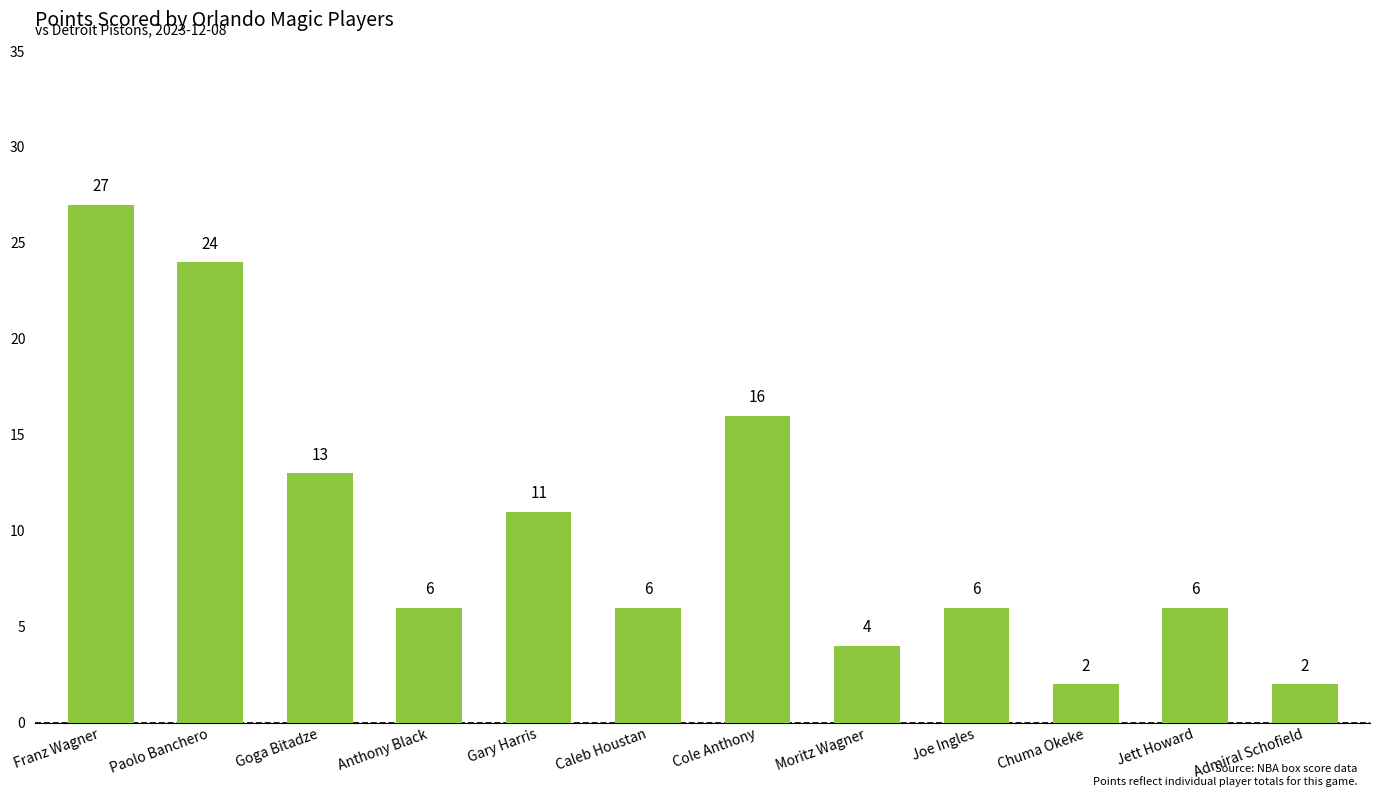

What is the maximum value shown in the chart?

27